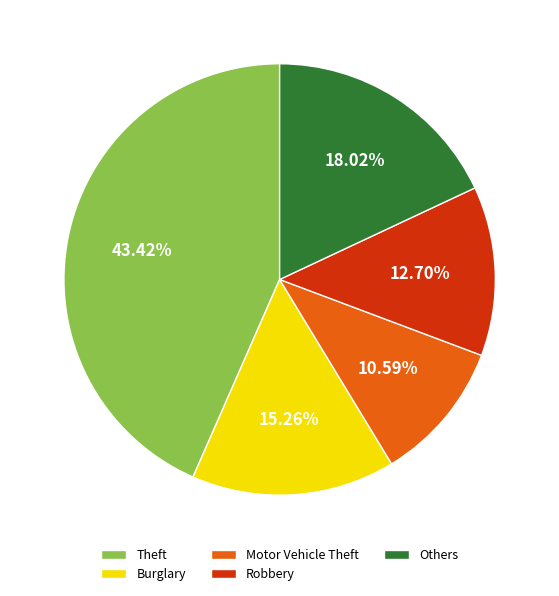

Is Others the majority of the pie?

No